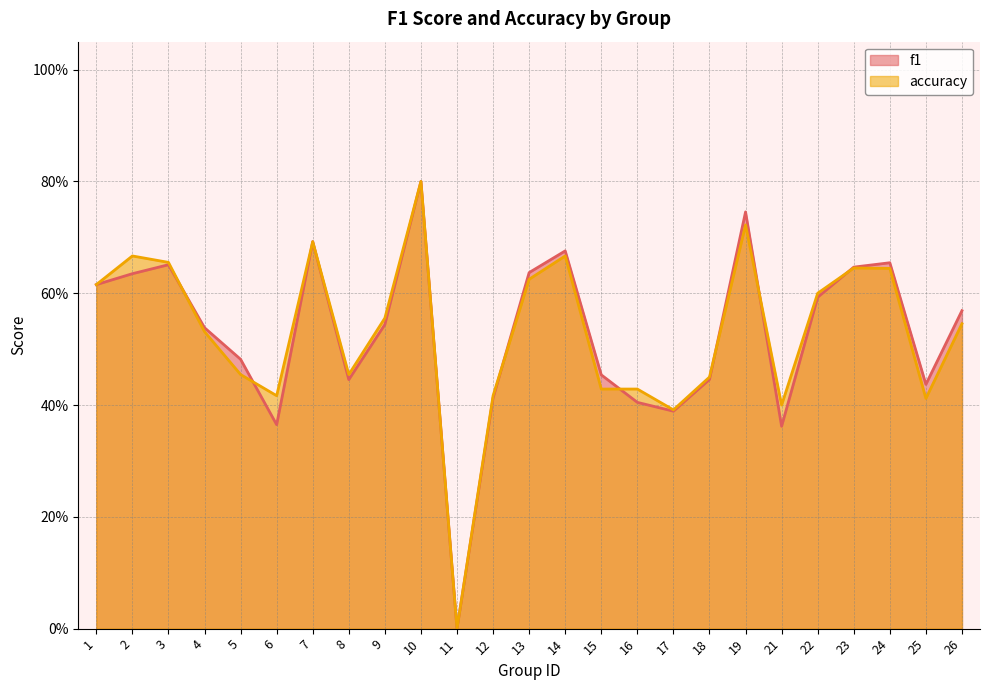

What is the average value of the f1 series?

0.5